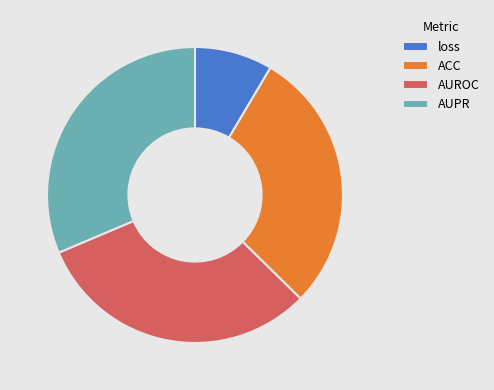

True or false: ACC accounts for 41% of the total.

False